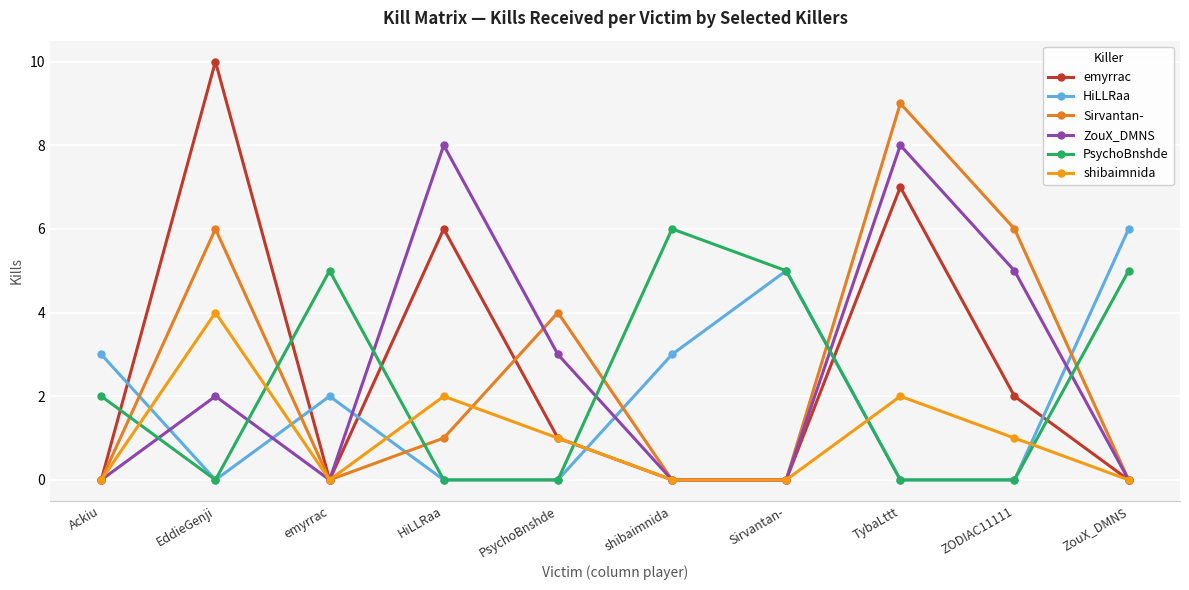

What is the label of the 9th point from the right?

EddieGenji